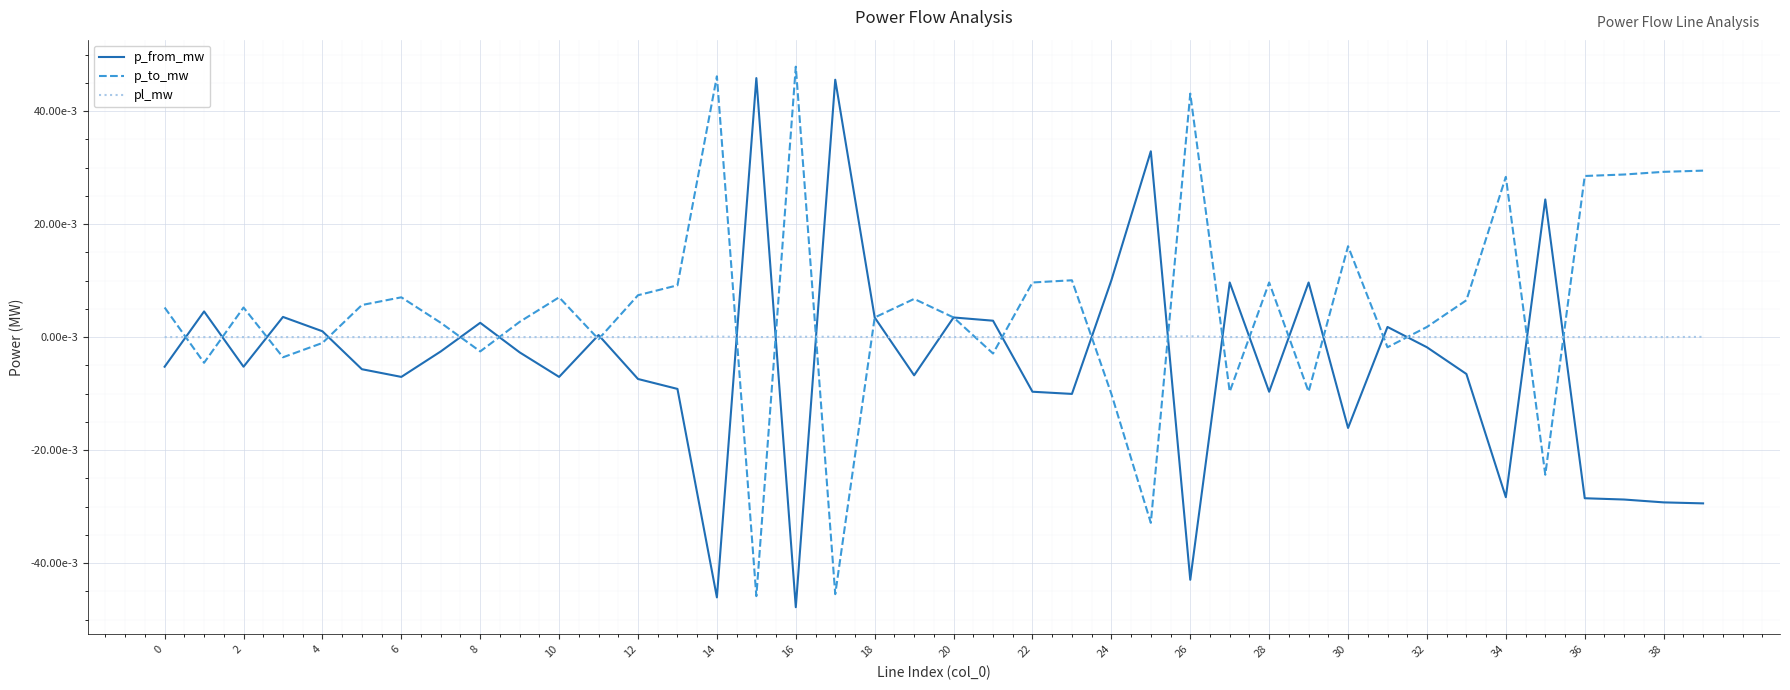

What are all the series names shown in the legend?

p_from_mw, p_to_mw, pl_mw